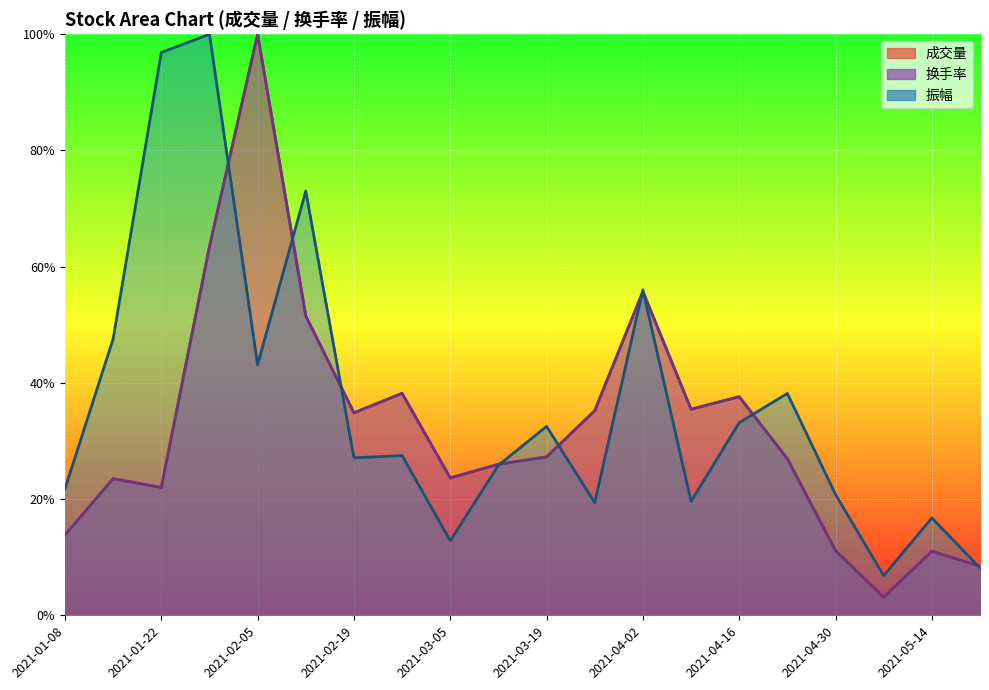

Which has a higher value, 2021-03-12 or 2021-01-22?

2021-03-12